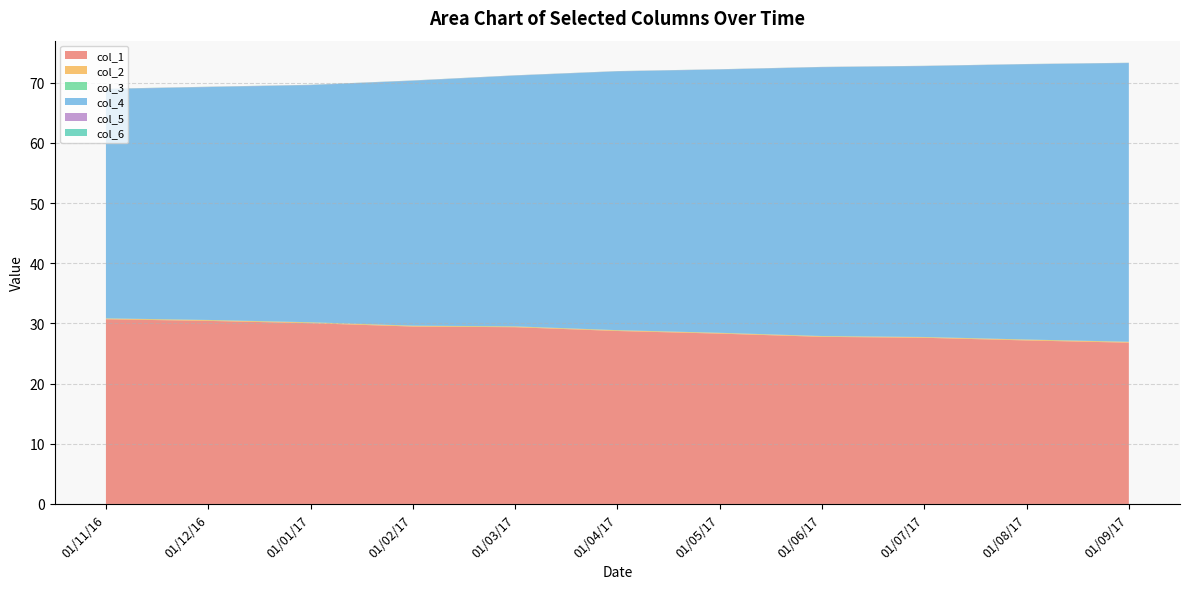

Reading right to left, list all the values displayed in this chart.

col_1: 01/09/17=26.8	01/08/17=27.2	01/07/17=27.6	01/06/17=27.8	01/05/17=28.3	01/04/17=28.7	01/03/17=29.4	01/02/17=29.5	01/01/17=30.0	01/12/16=30.4	01/11/16=30.7
col_2: 01/09/17=0.1	01/08/17=0.1	01/07/17=0.1	01/06/17=0.1	01/05/17=0.1	01/04/17=0.1	01/03/17=0.1	01/02/17=0.1	01/01/17=0.1	01/12/16=0.1	01/11/16=0.1
col_3: 01/09/17=0.0	01/08/17=0.0	01/07/17=0.0	01/06/17=0.0	01/05/17=0.0	01/04/17=0.0	01/03/17=0.0	01/02/17=0.0	01/01/17=0.0	01/12/16=0.0	01/11/16=0.0
col_4: 01/09/17=46.3	01/08/17=45.7	01/07/17=45.0	01/06/17=44.7	01/05/17=43.7	01/04/17=43.0	01/03/17=41.7	01/02/17=40.7	01/01/17=39.4	01/12/16=38.7	01/11/16=38.1
col_5: 01/09/17=0.0	01/08/17=0.0	01/07/17=0.0	01/06/17=0.0	01/05/17=0.0	01/04/17=0.0	01/03/17=0.0	01/02/17=0.0	01/01/17=0.0	01/12/16=0.0	01/11/16=0.0
col_6: 01/09/17=0.0	01/08/17=0.0	01/07/17=0.0	01/06/17=0.0	01/05/17=0.0	01/04/17=0.0	01/03/17=0.0	01/02/17=0.0	01/01/17=0.0	01/12/16=0.0	01/11/16=0.0